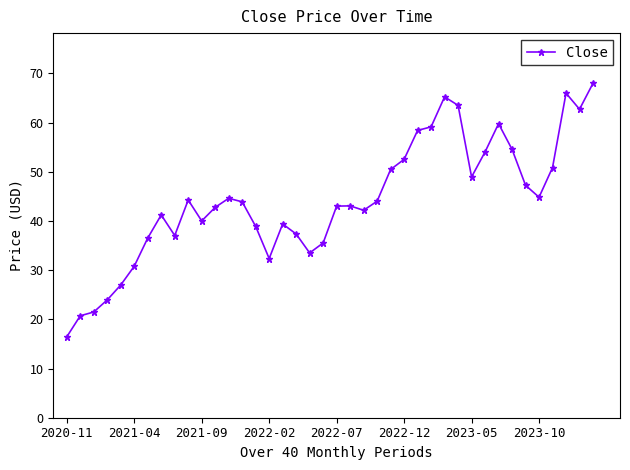

What is the sum of all values?

1766.7